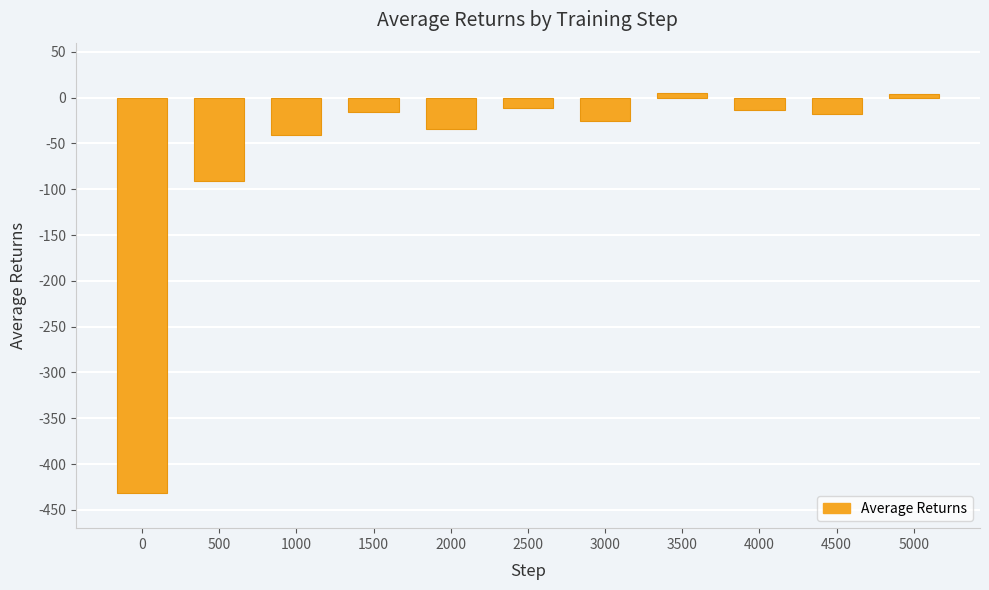

What is the average value?

-61.1